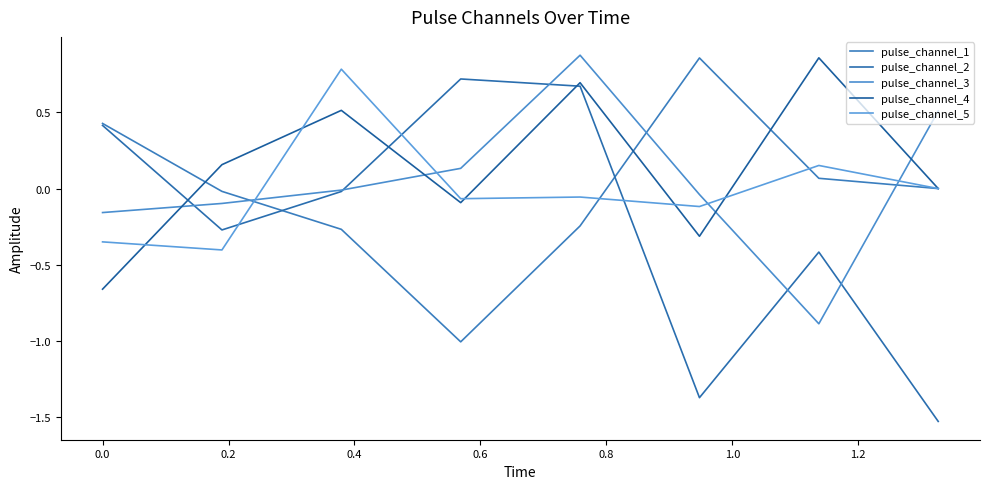

Where does the pulse_channel_3 series first go above 0?

0.4